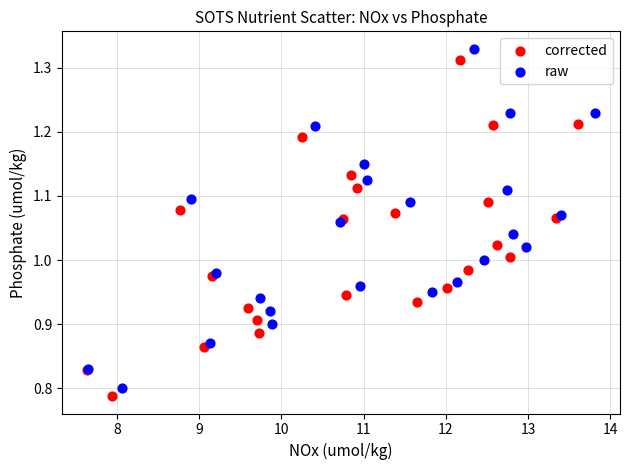

Which series has the largest Y range (max minus min)?

raw